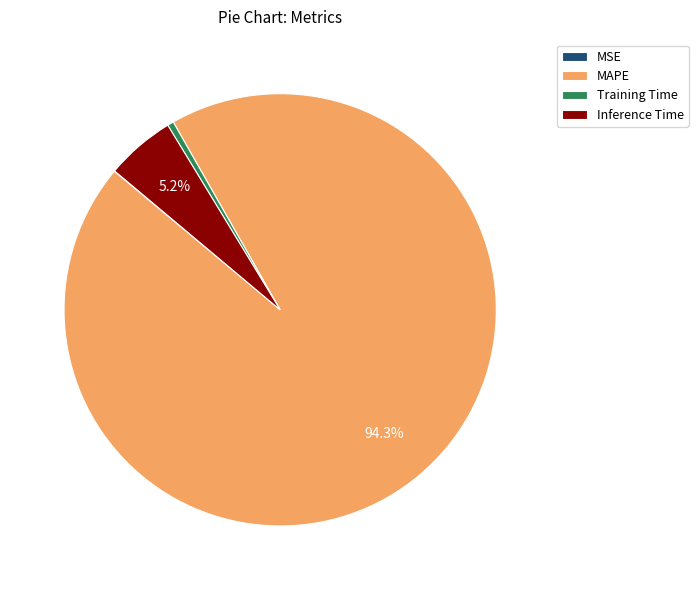

Is there any slice that represents more than half of the pie?

Yes